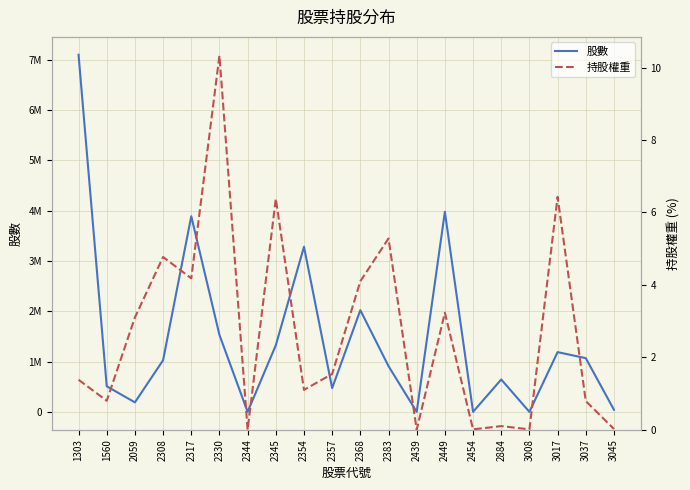

At which category does 持股權重 reach its first local valley?

1560